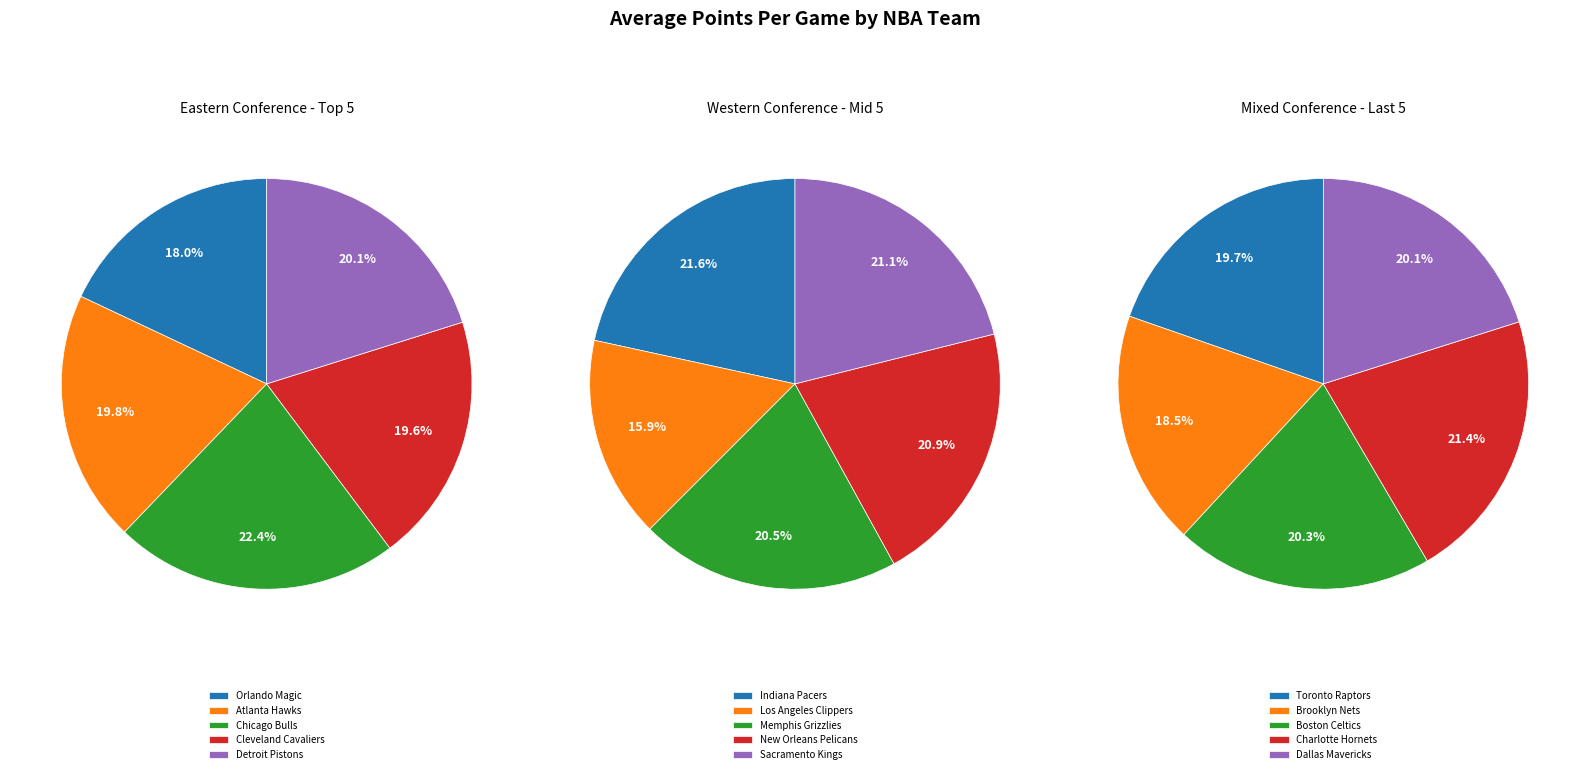

Count the number of slices in the pie.

15